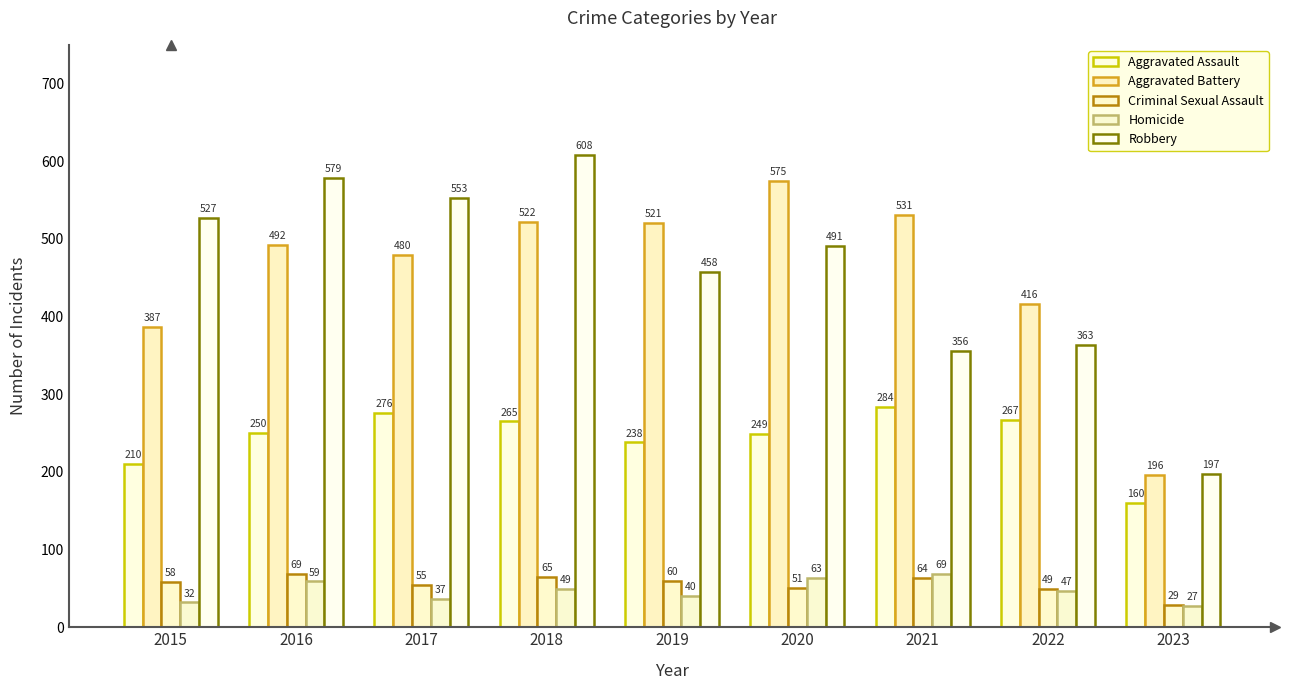

Rank the series by their maximum value, from lowest to highest.

Criminal Sexual Assault, Homicide, Aggravated Assault, Aggravated Battery, Robbery